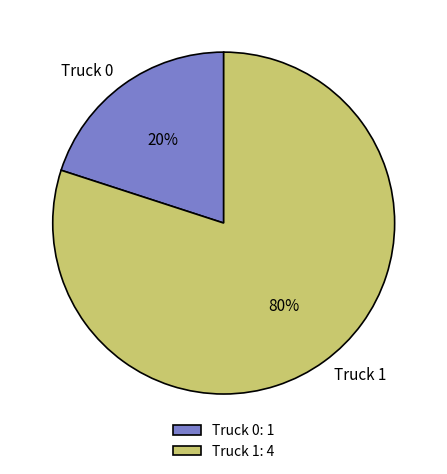

Does Truck 0 represent more than half of the total?

No